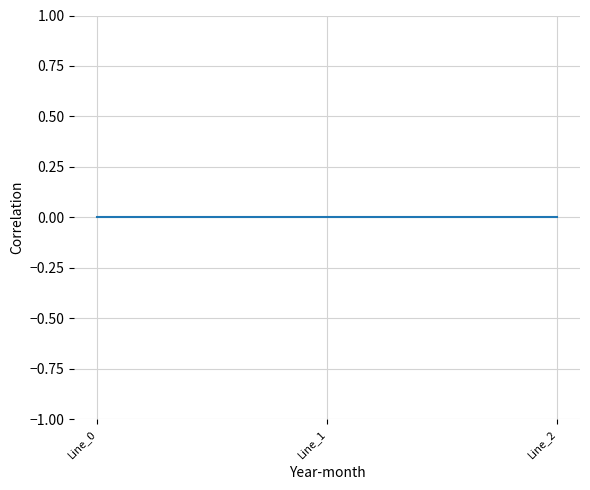

How many lines are shown in the chart?

1